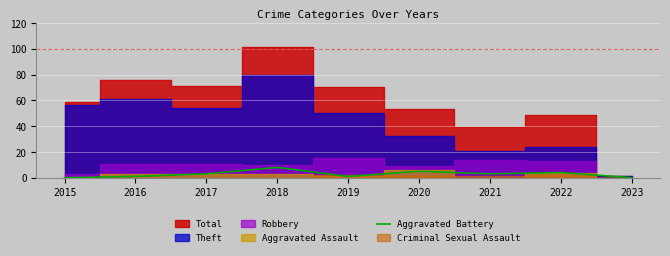

Reading left to right, what are all the values shown in this chart?

0	1	3	8	1	5	3	4	0